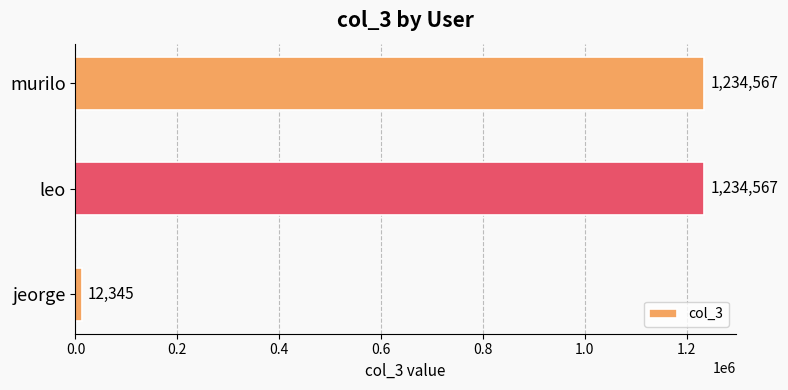

Is it true that the value at leo is 1809855?

False